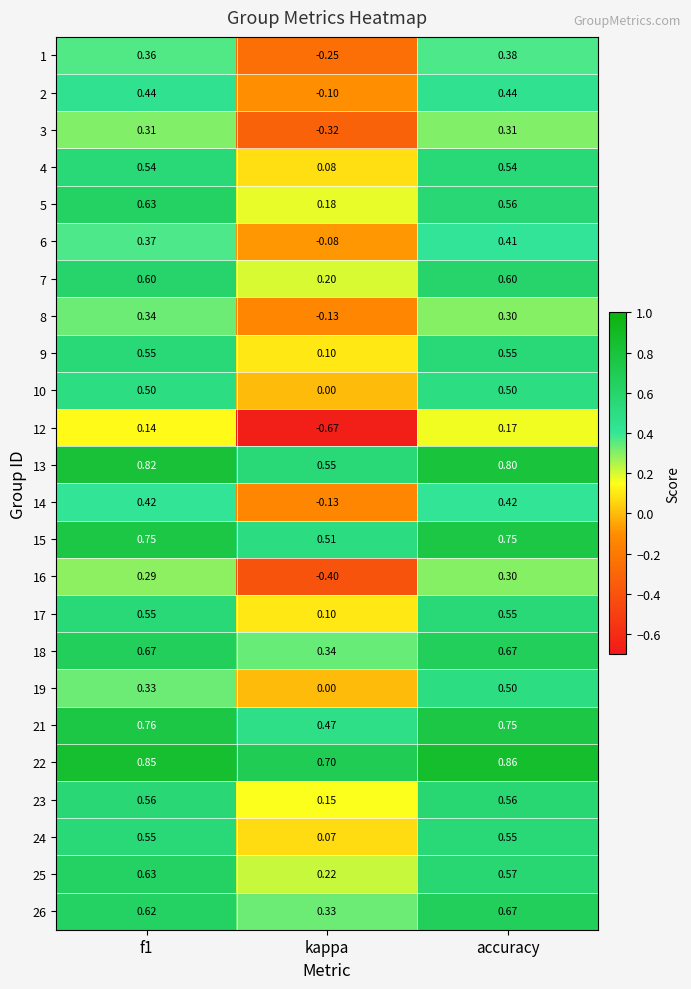

At which label is 24 closest to 0?

kappa